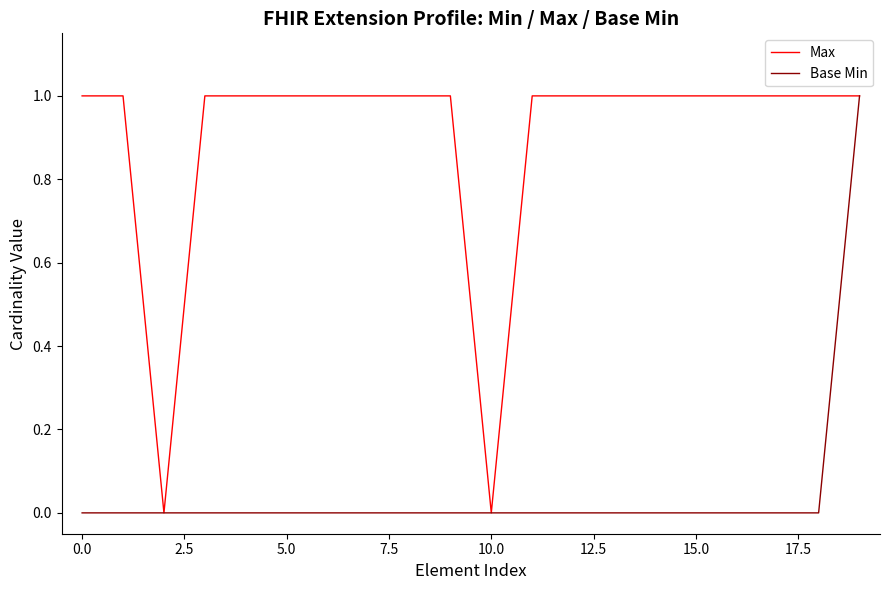

Which series has the largest total across all categories?

Max